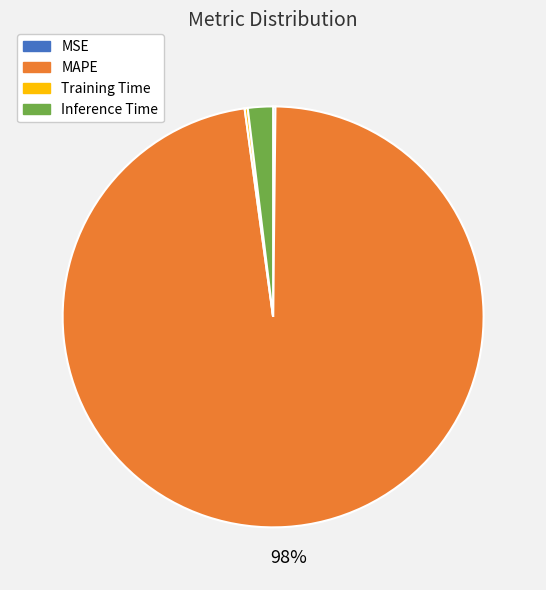

To the nearest percent, what is the average slice percentage?

25%